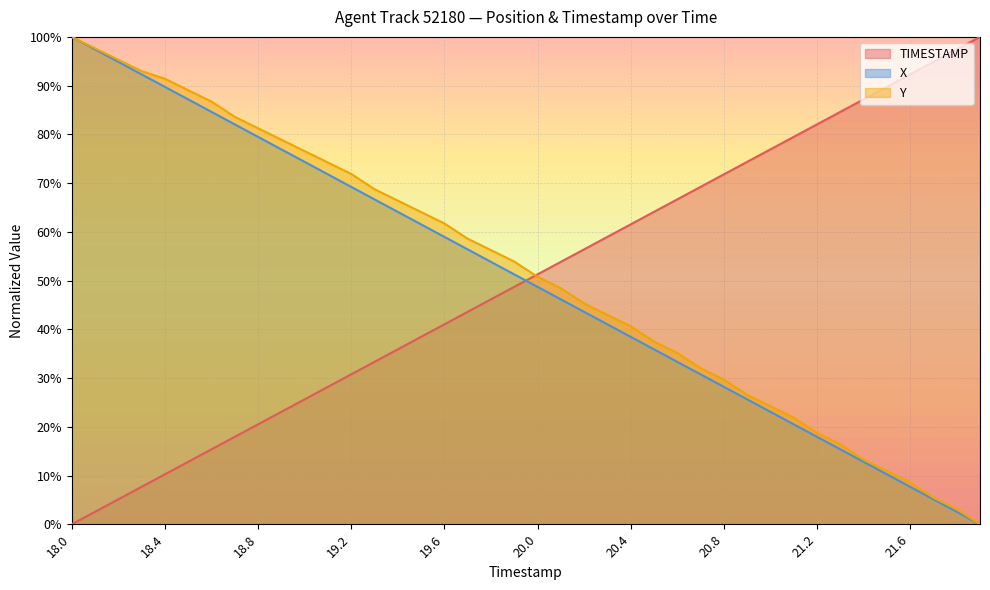

What is the difference between the maximum and minimum values in the TIMESTAMP series?

100.0